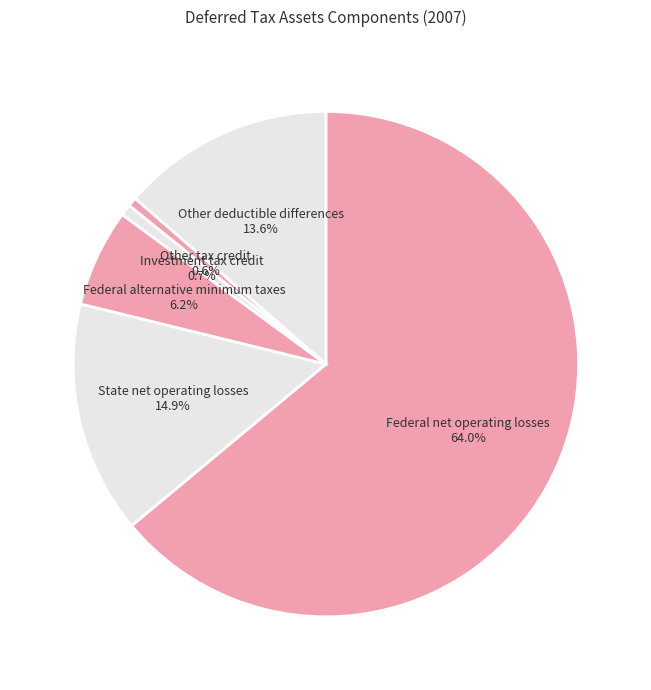

How many slices are in this pie chart?

6